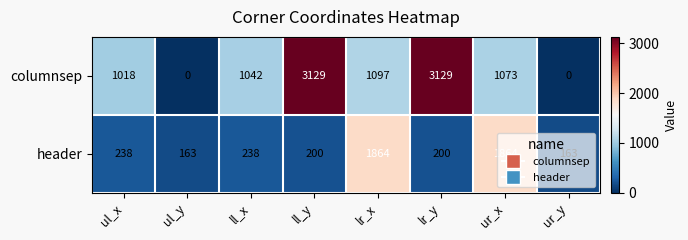

List the series in order of their peak value, highest first.

columnsep, header